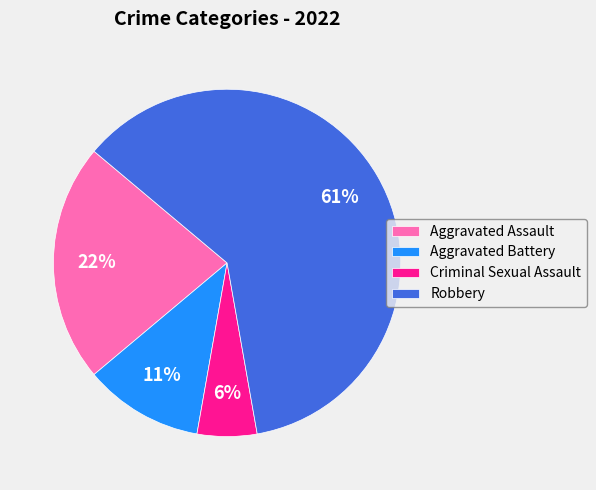

To the nearest percent, what is the combined percentage of Robbery and Aggravated Assault?

83%